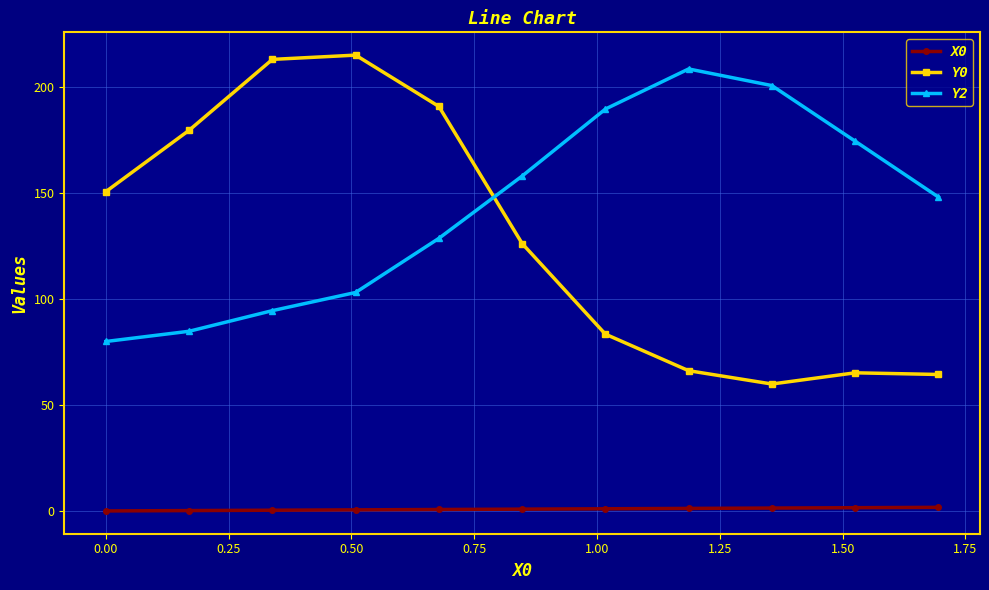

What is the minimum value for Y0?

59.8